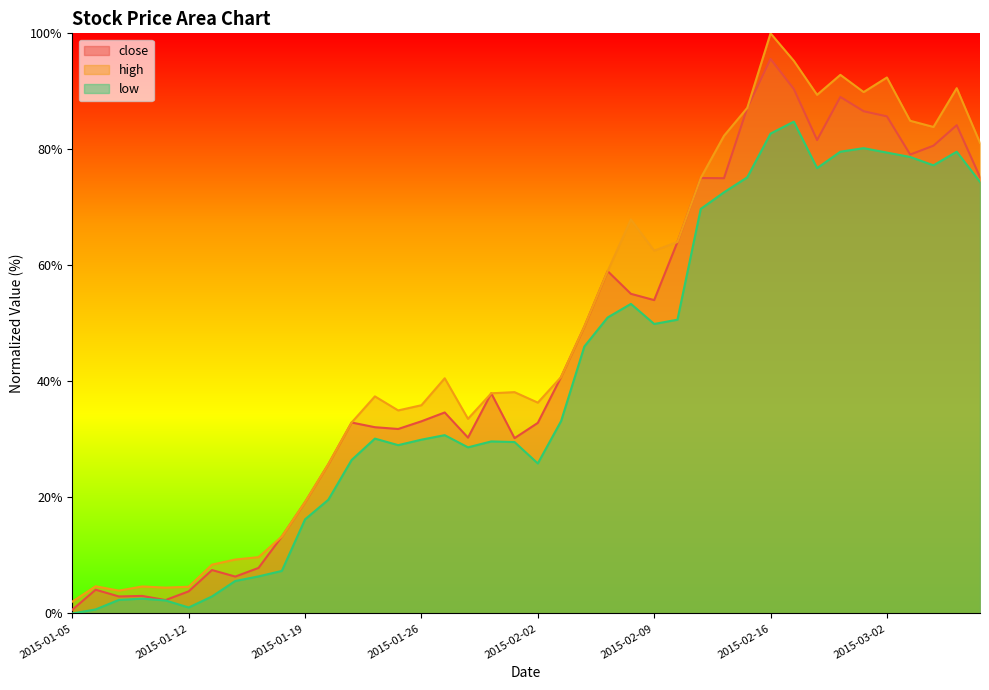

True or false: high and close intersect in this chart.

False